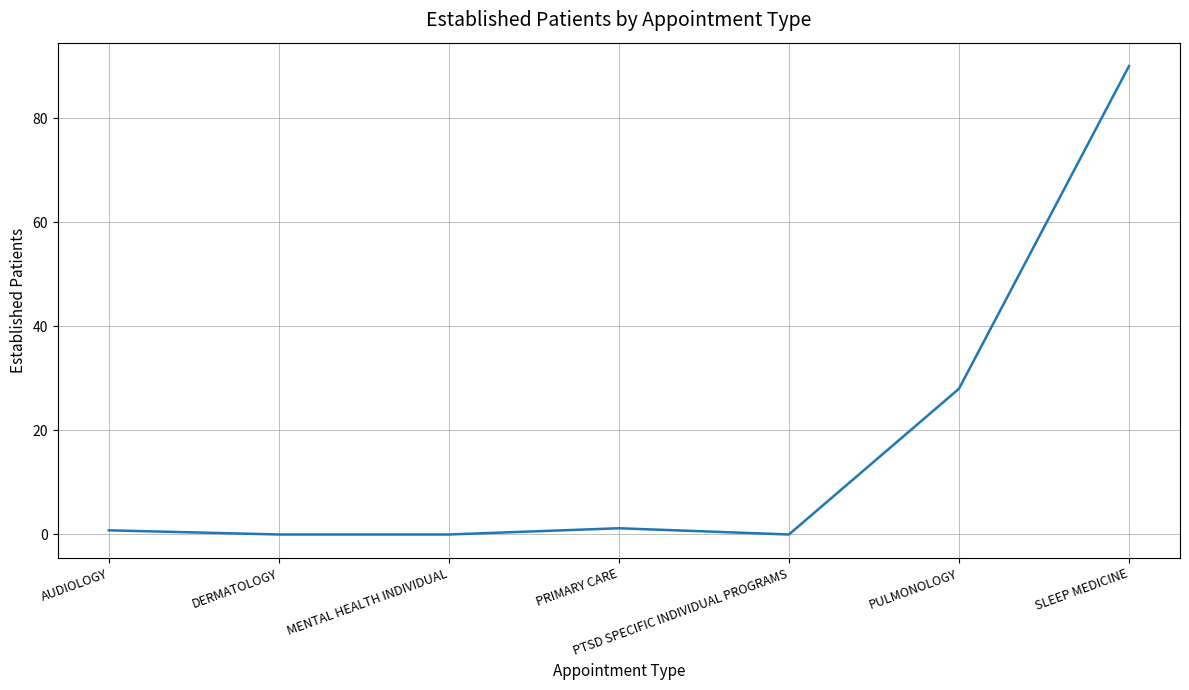

What is the difference between the maximum and second lowest values?

90.0